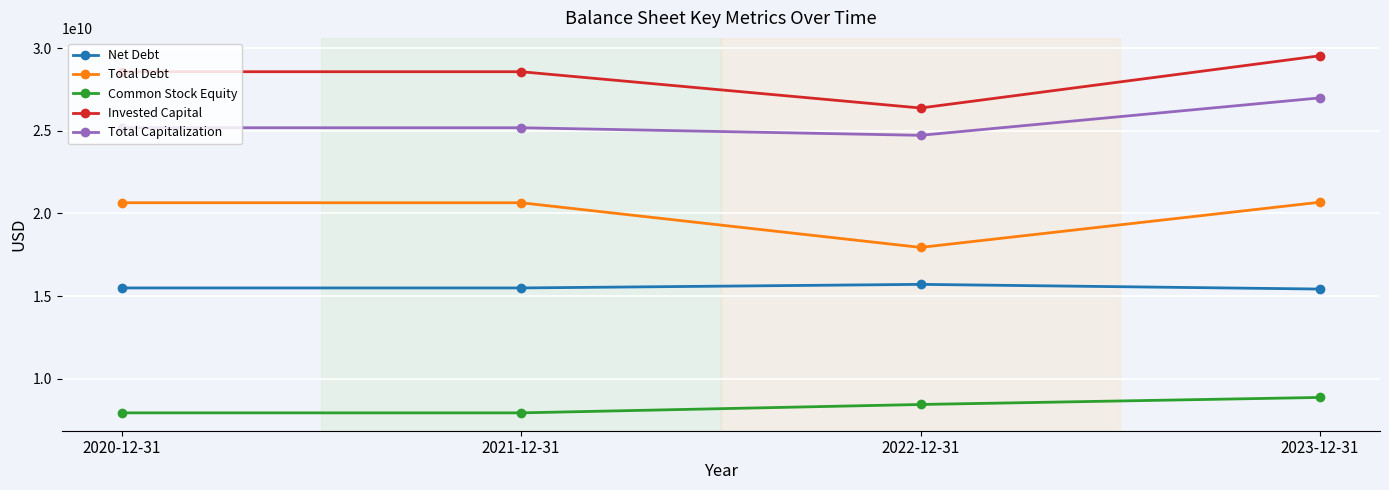

What is the sum of all Total Debt values?

79908123000